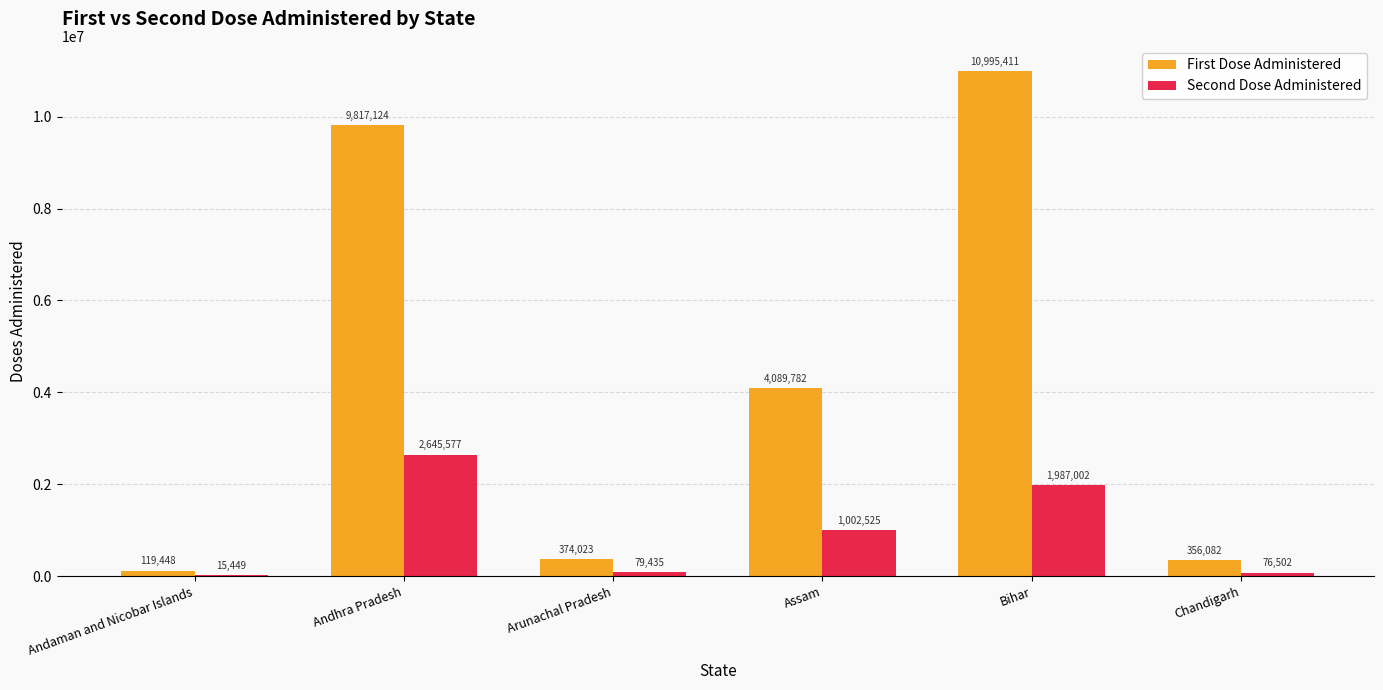

Where is First Dose Administered nearest to the value 5557429?

Assam